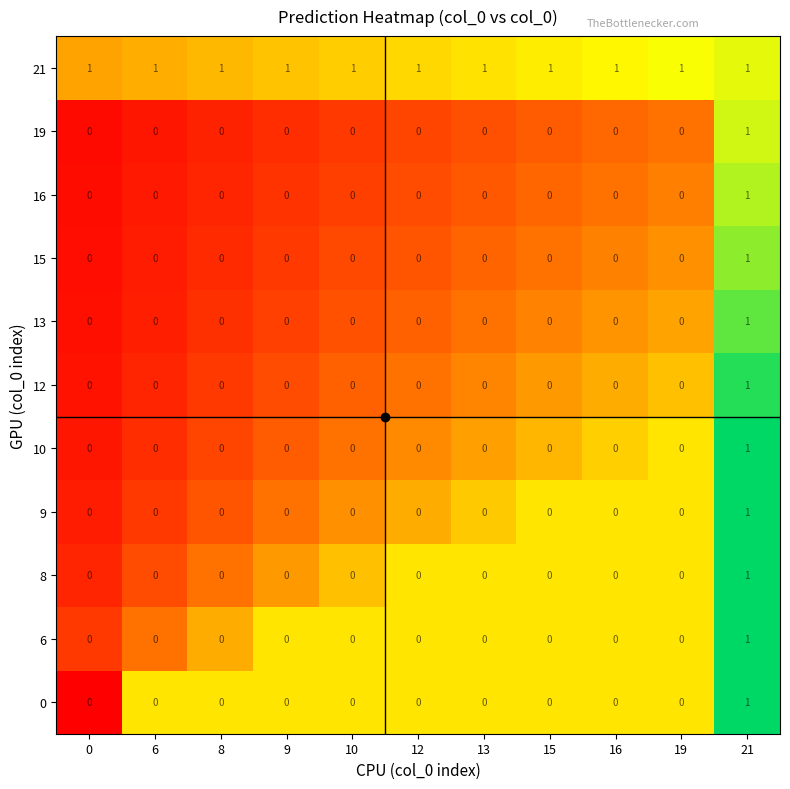

The 16 series shows -1 at 19. True or false?

False